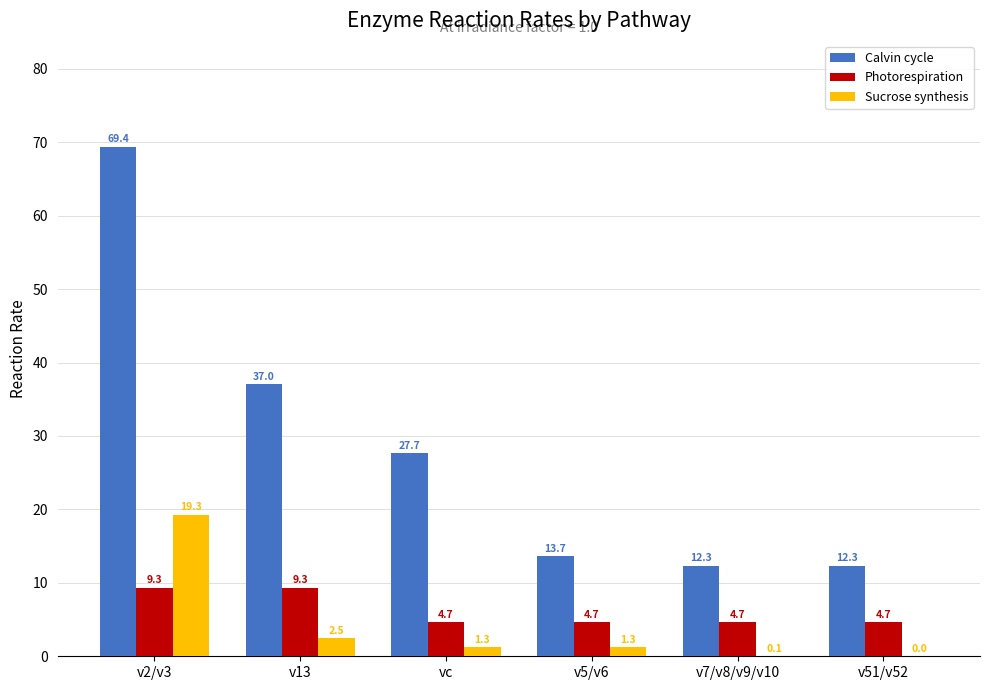

What is the sum of all Photorespiration values?

37.4